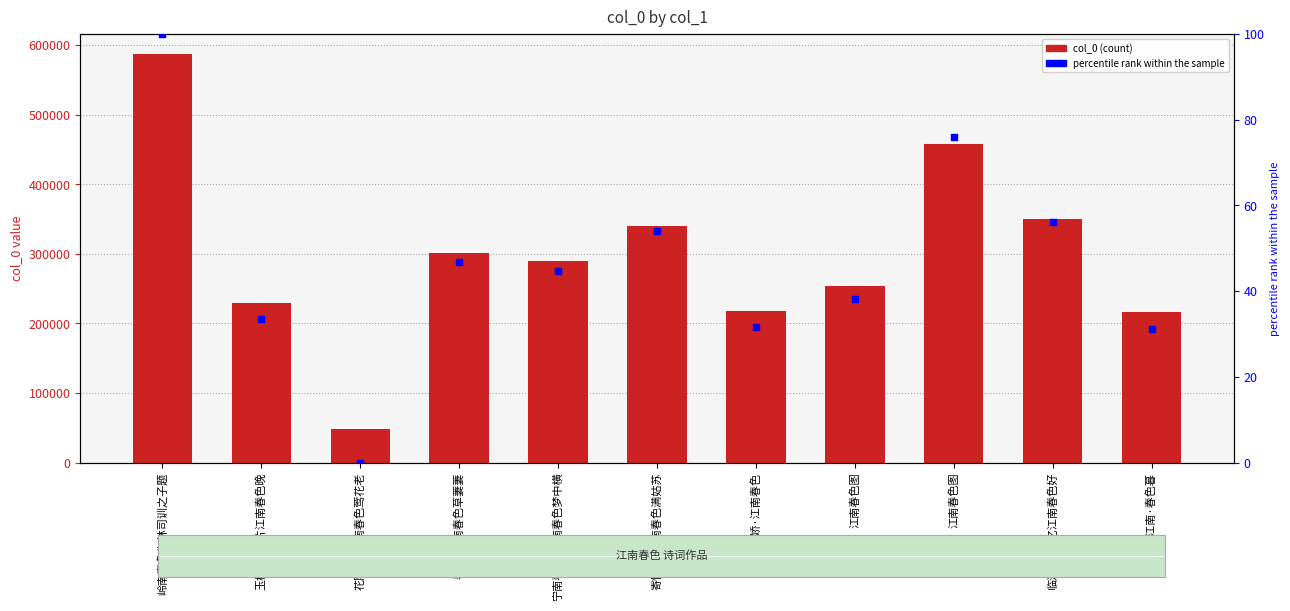

What is the ratio of the value at 寄怀渭·江南春色满姑苏 to the value at 江南春色图?

1.3